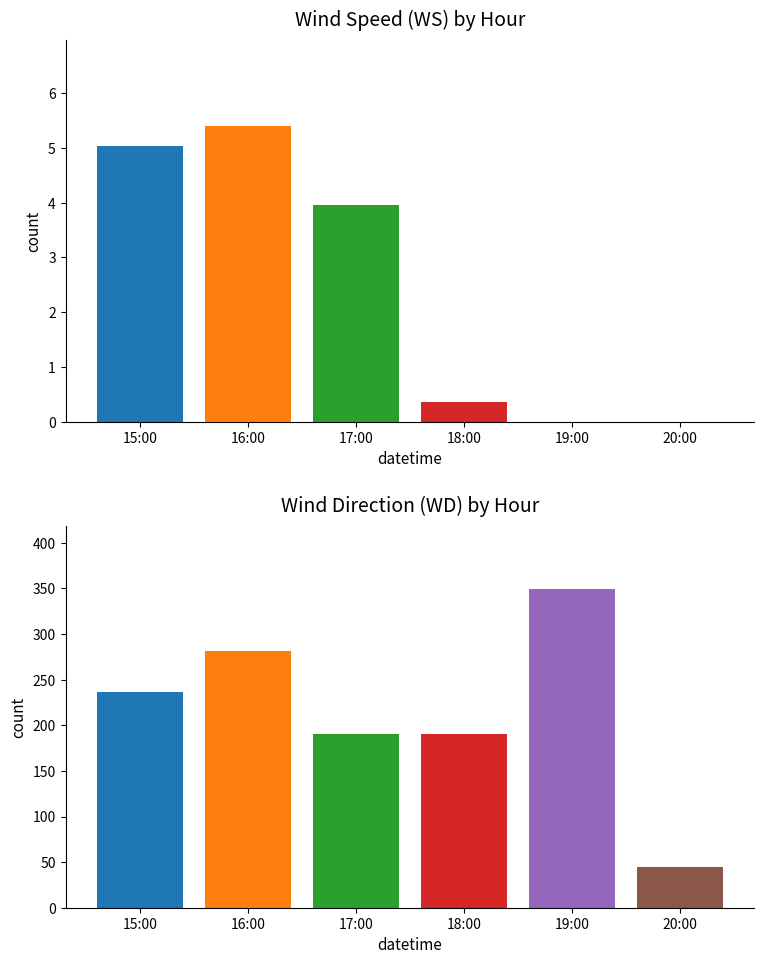

Between 15:00 and 16:00, which is larger?

16:00